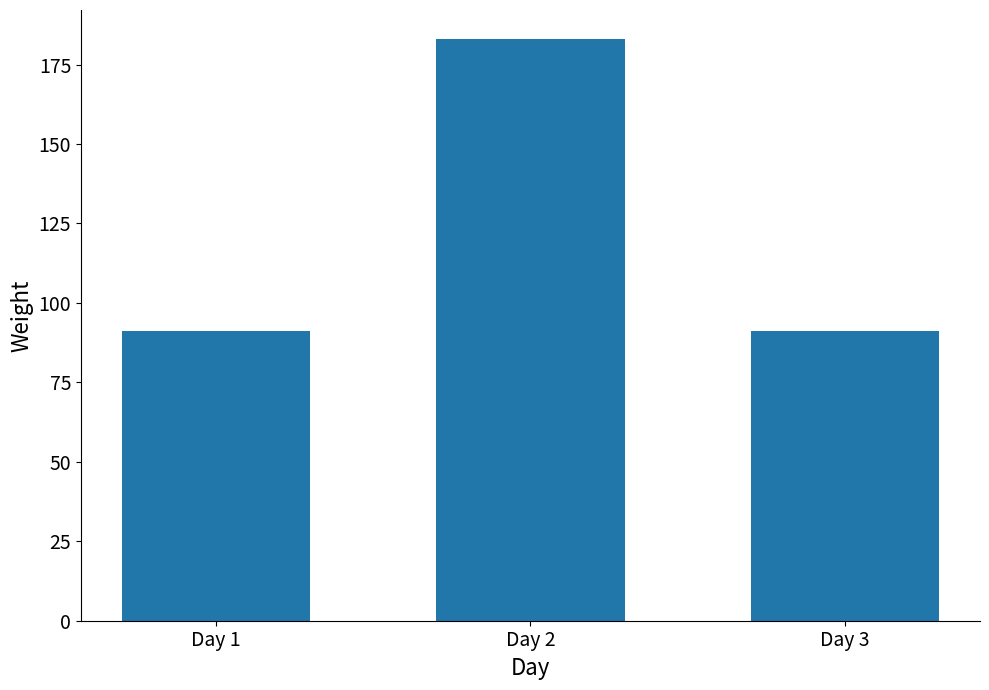

What is the average value?

122